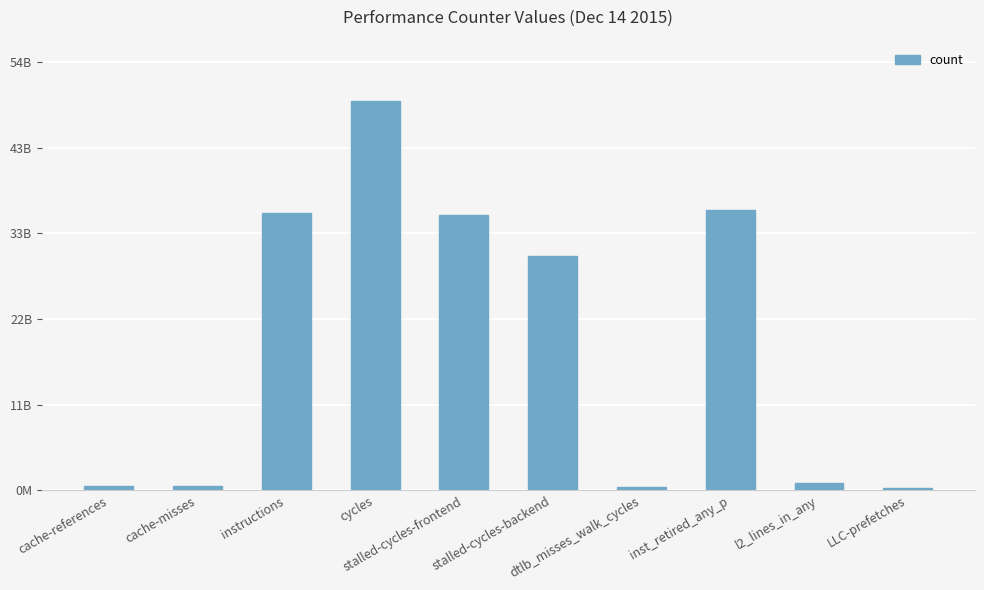

What is the sum of the values at cache-misses and cache-references?

1026788456